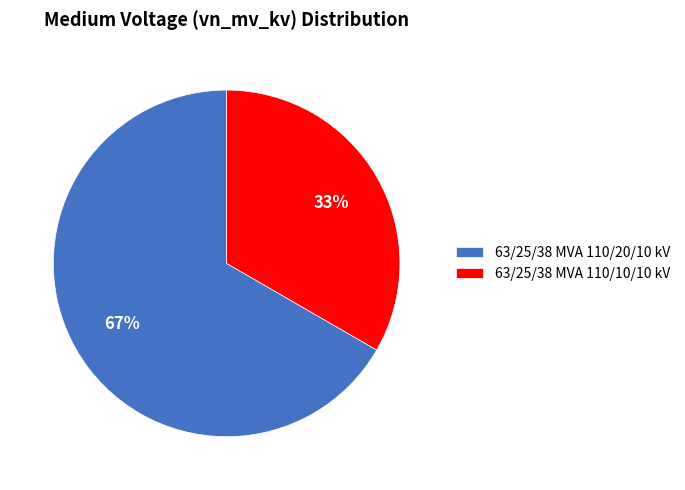

Does 63/25/38 MVA 110/20/10 kV represent more than half of the total?

Yes